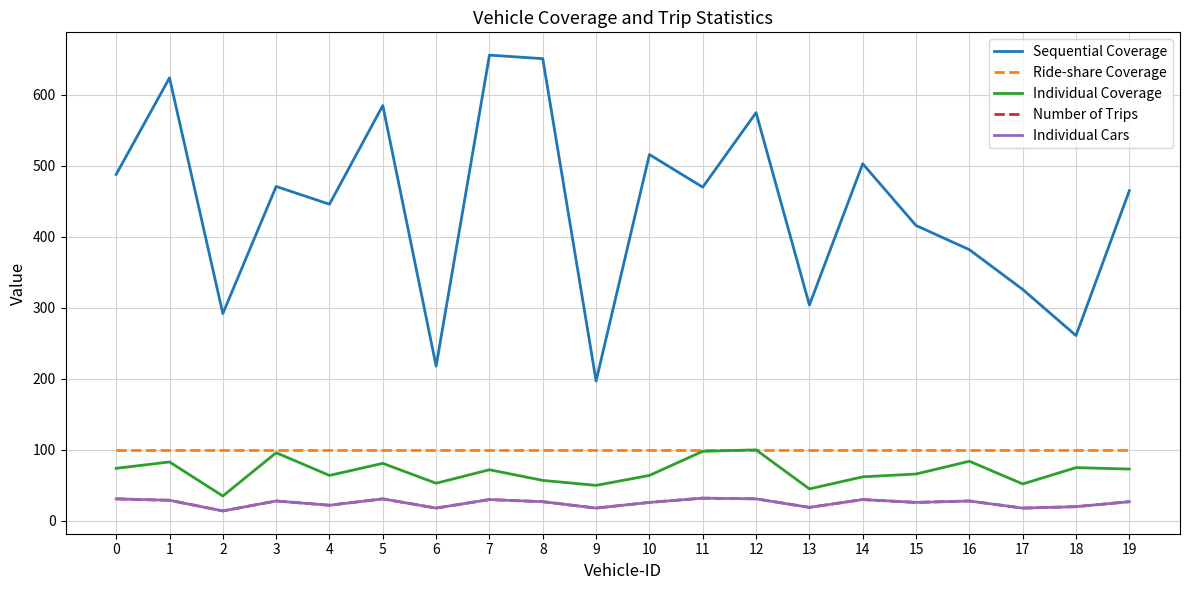

Which series has the largest total across all categories?

Sequential Coverage